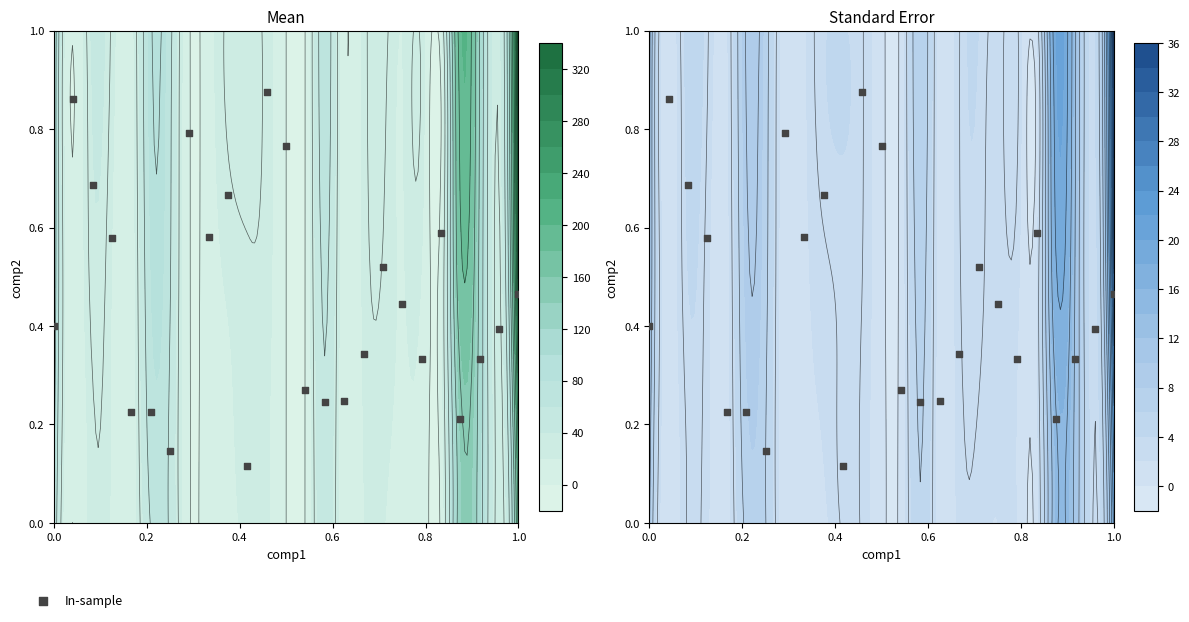

What is the sum of all values?

11.3